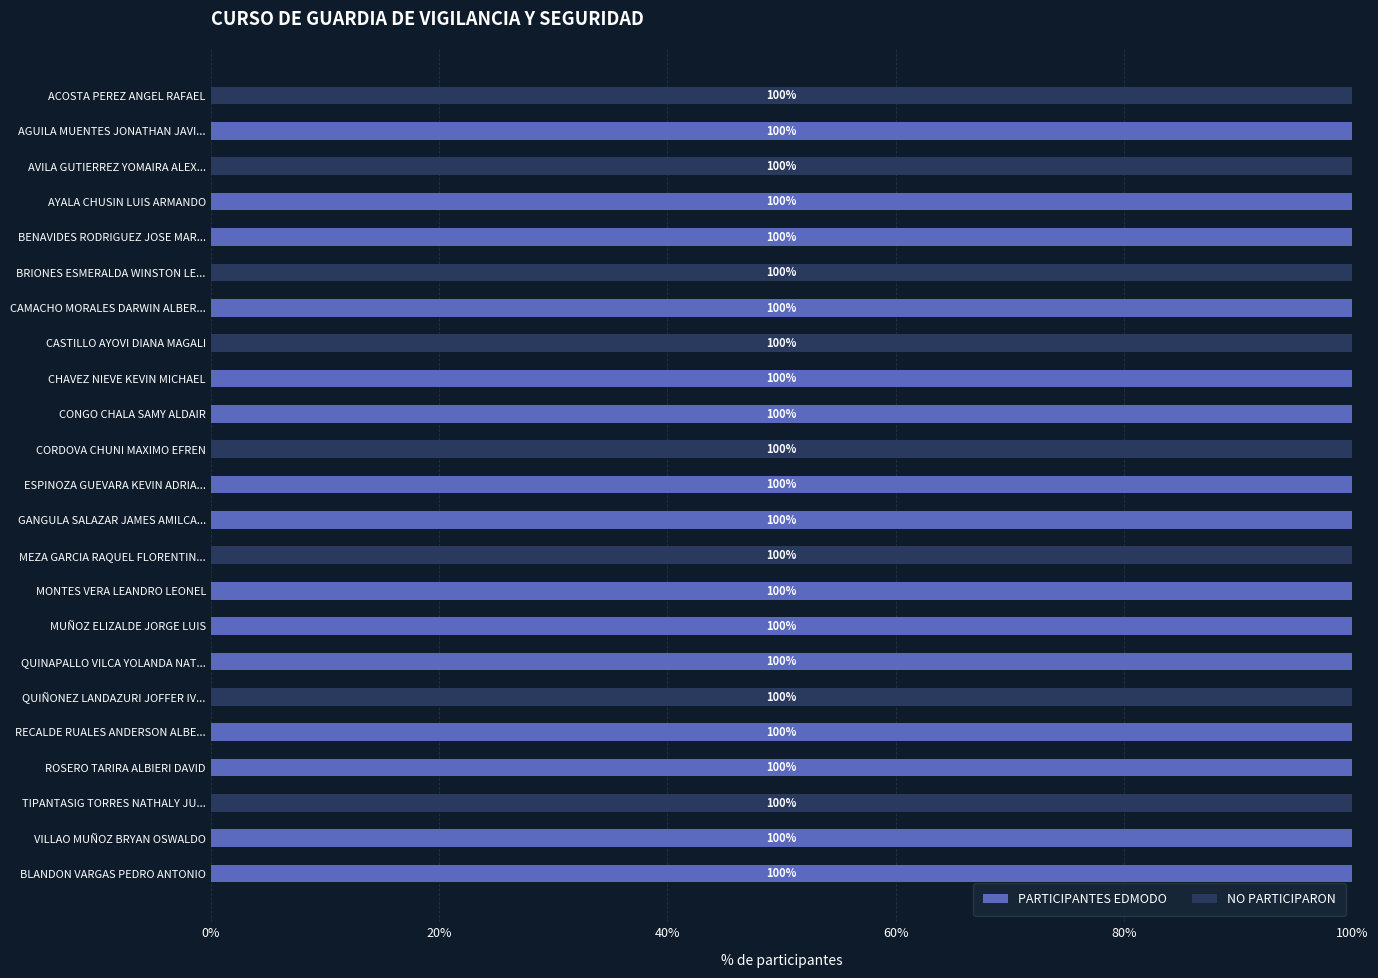

What is the total value across all series at MONTES VERA LEANDRO LEONEL?

100